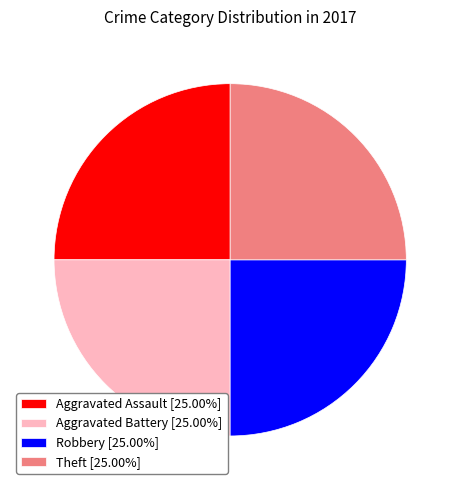

Is there a majority slice in this chart?

No